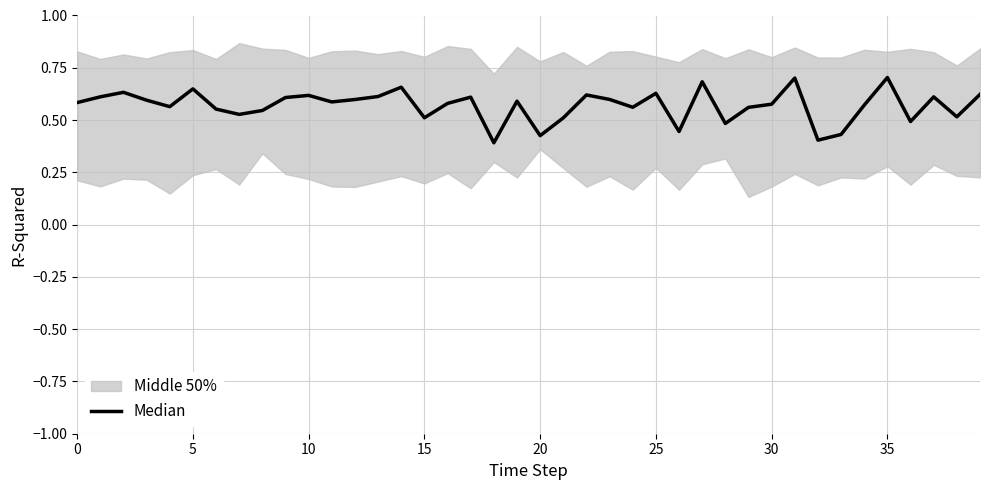

True or false: the data has more than 1 interior local peaks.

True